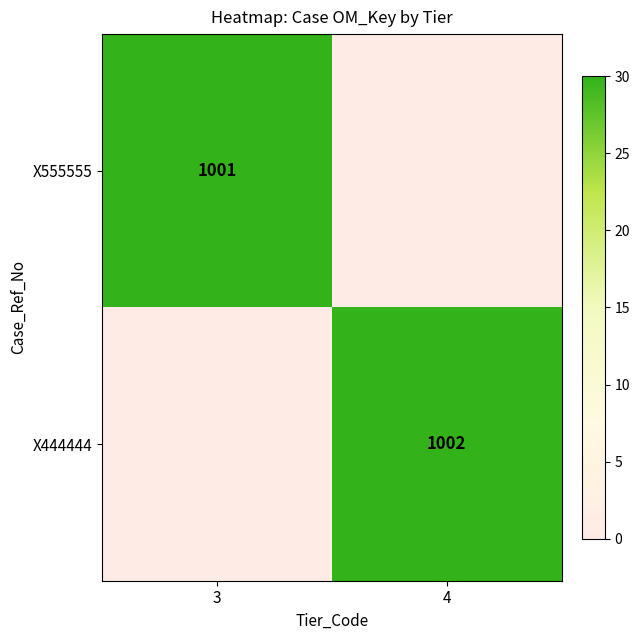

Is the value of X444444 at 4 greater than the value of X555555 at 3?

Yes